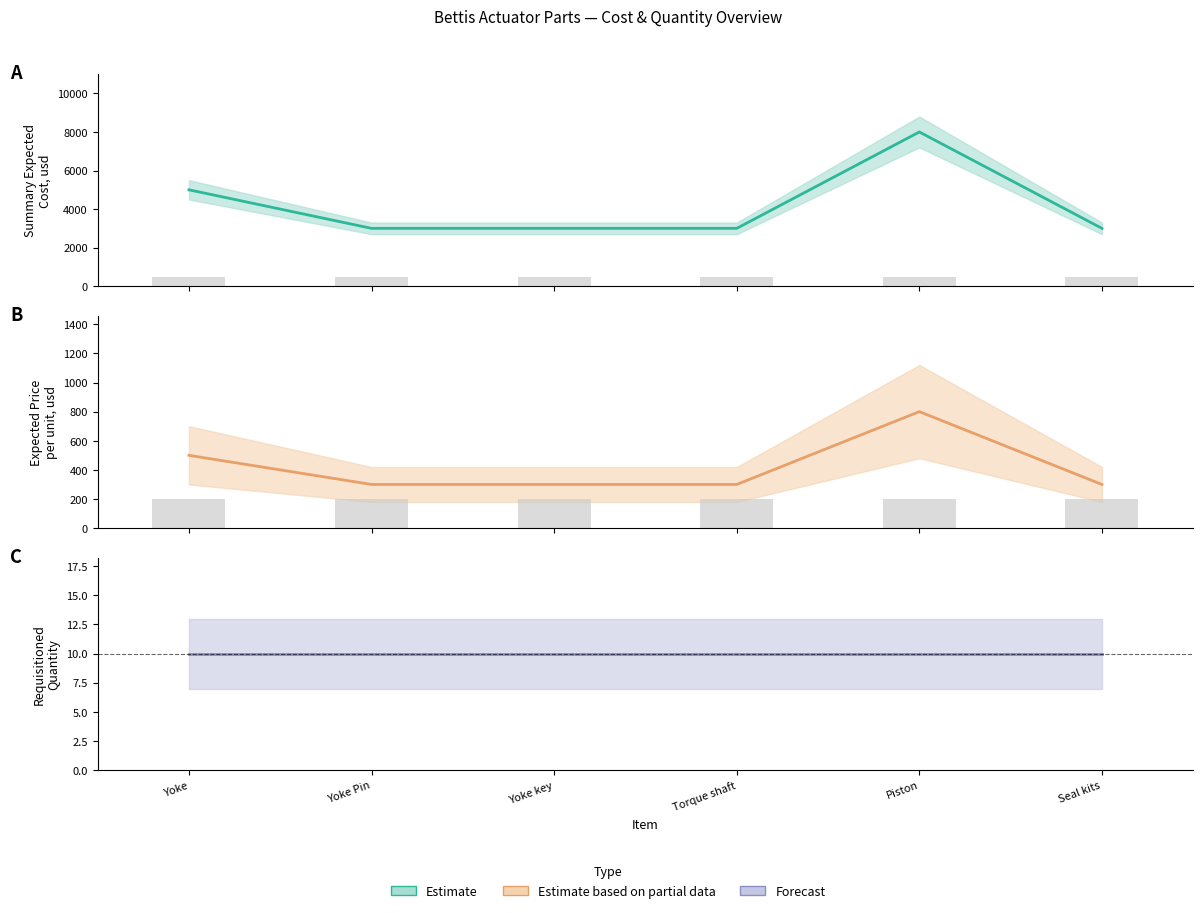

How many bars are there in total?

12